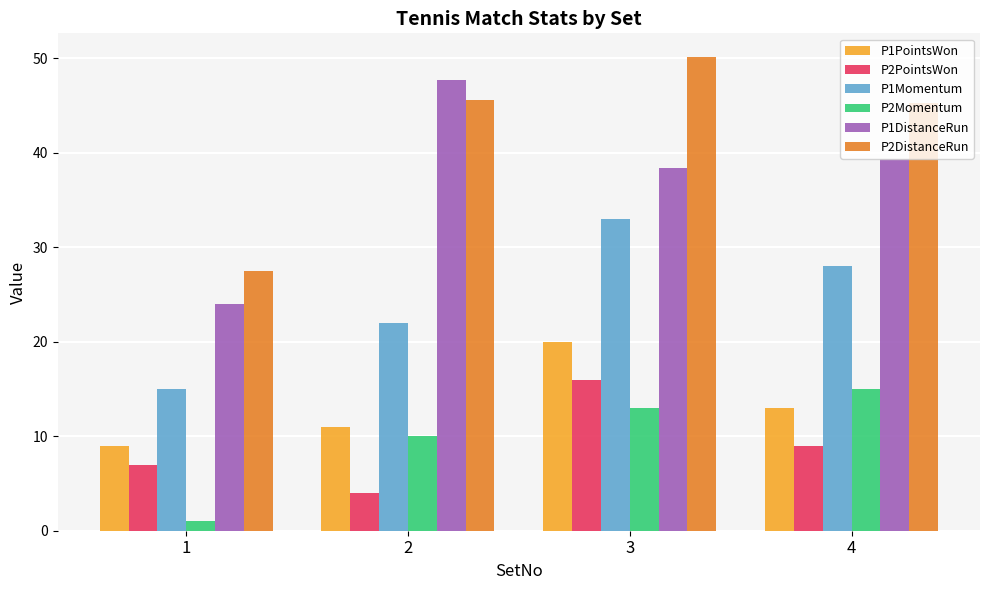

At which label does P1PointsWon first exceed 13?

3